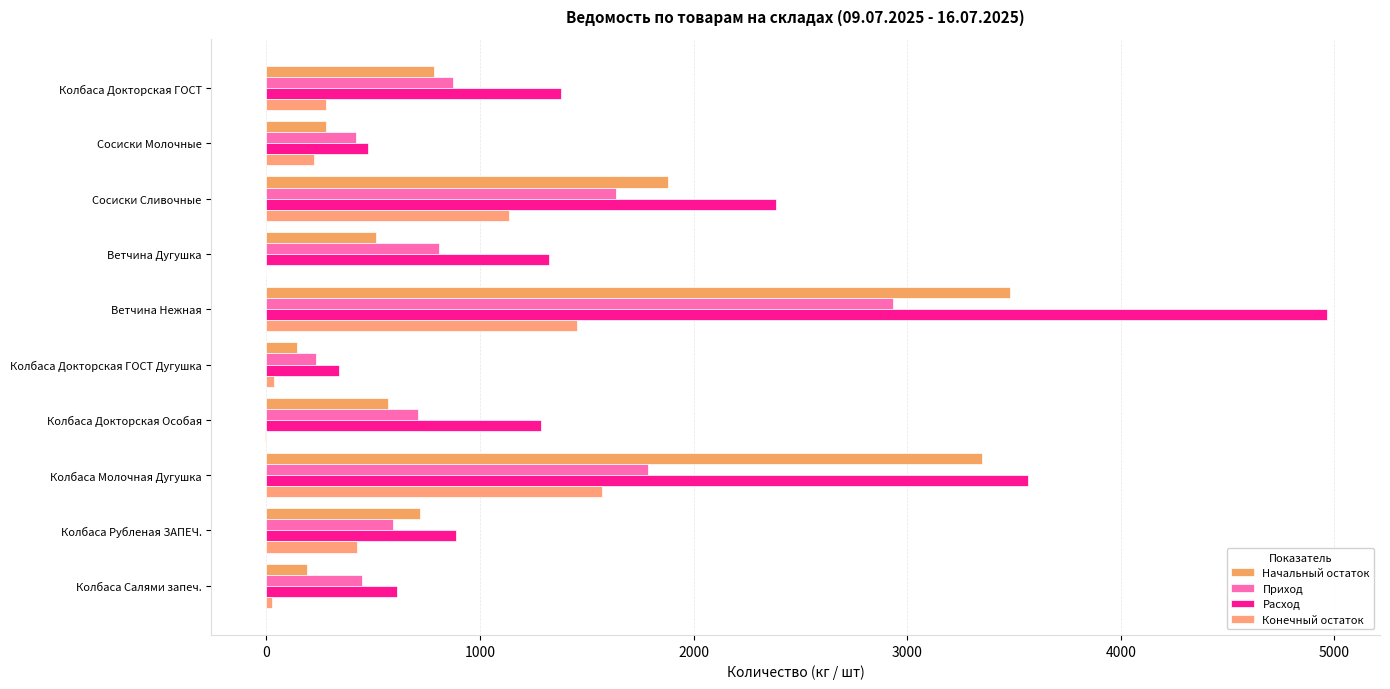

How many data points in Приход are above 808?

5